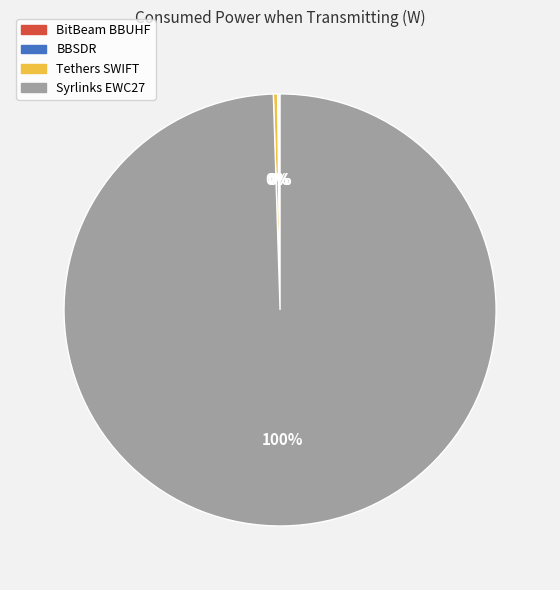

True or false: Syrlinks EWC27 accounts for 100% of the total.

True